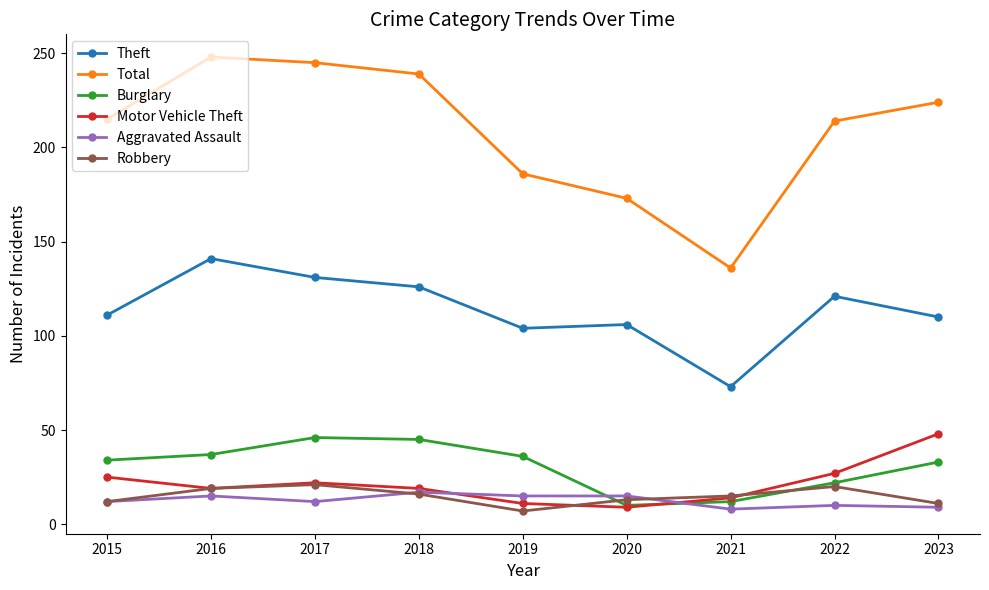

What is the difference between the maximum and minimum values in the Robbery series?

14